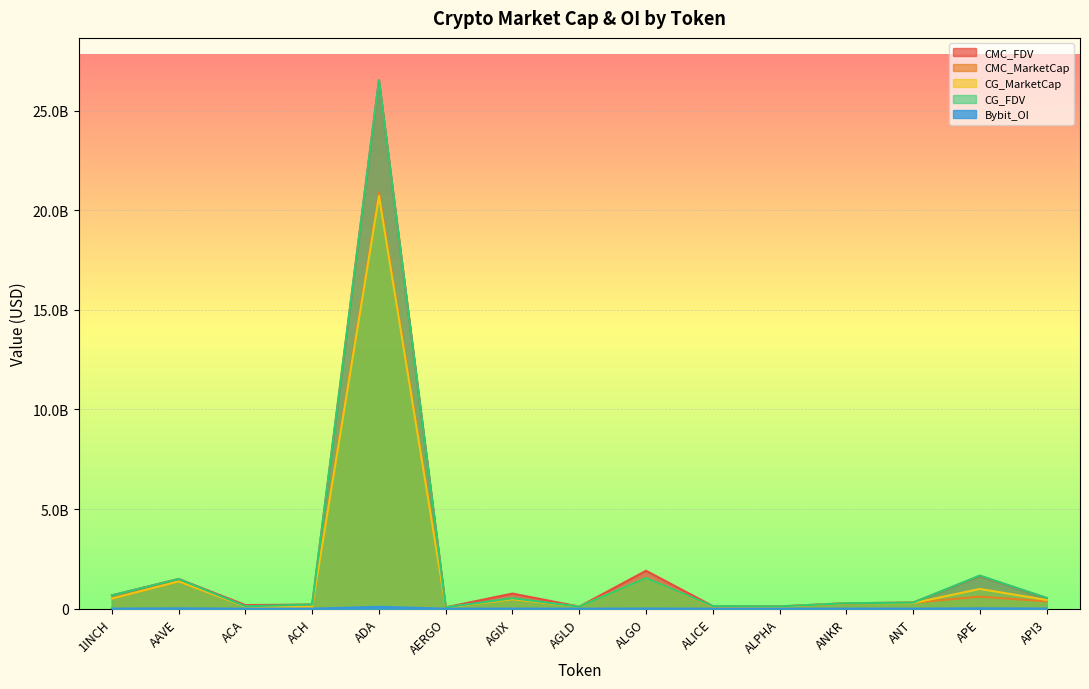

True or false: Bybit_OI and CG_MarketCap intersect in this chart.

False